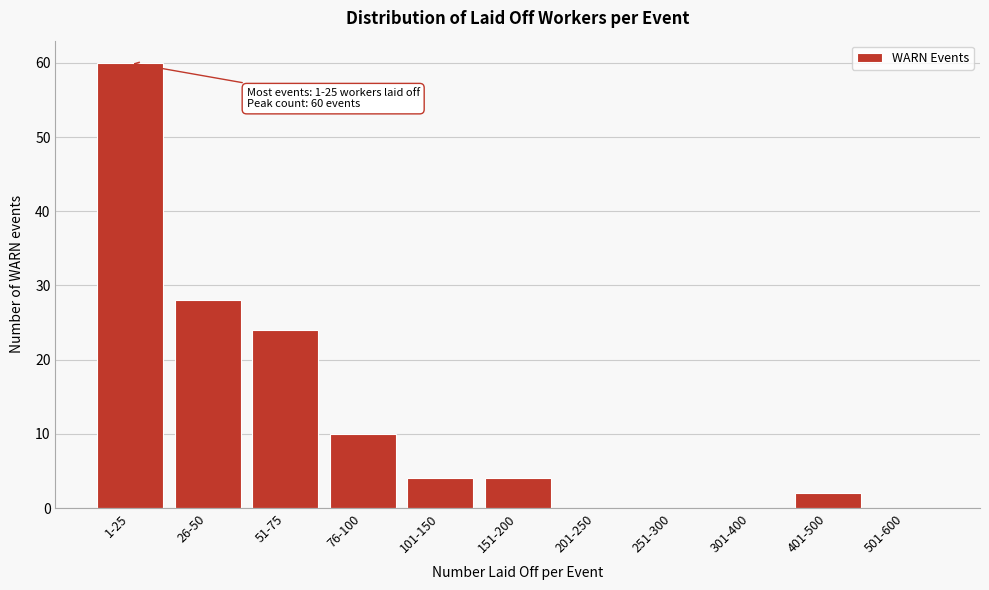

Reading right to left, extract all data points from this chart.

501-600=0	401-500=2	301-400=0	251-300=0	201-250=0	151-200=4	101-150=4	76-100=10	51-75=24	26-50=28	1-25=60